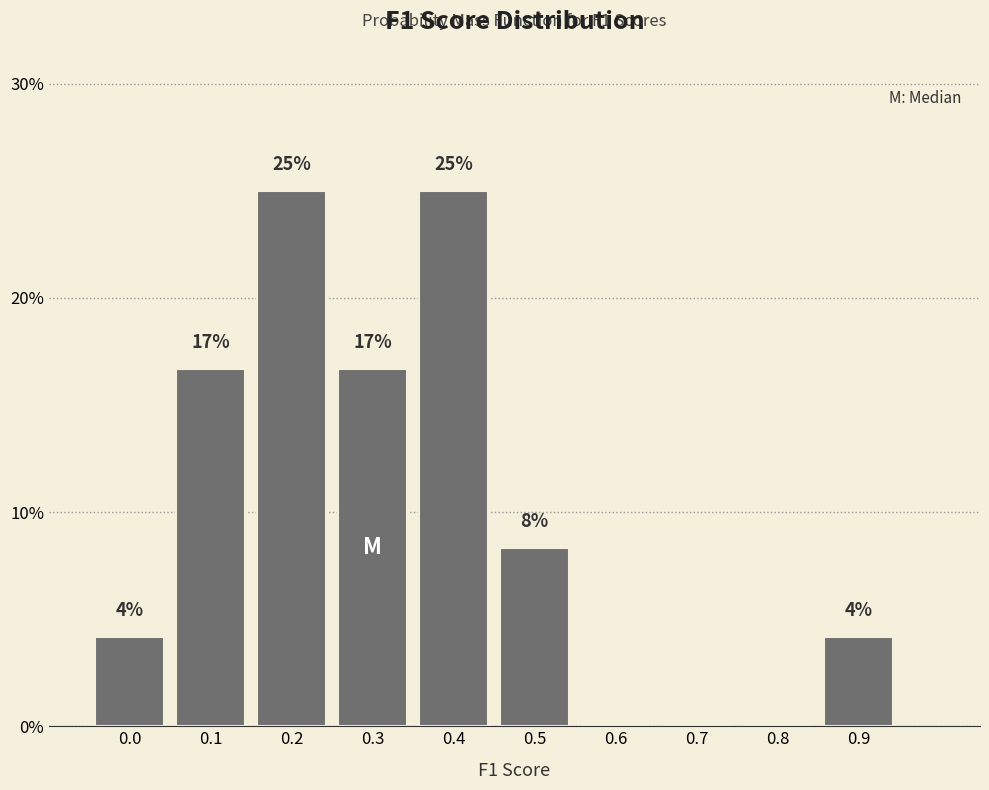

Are the bars horizontal?

No